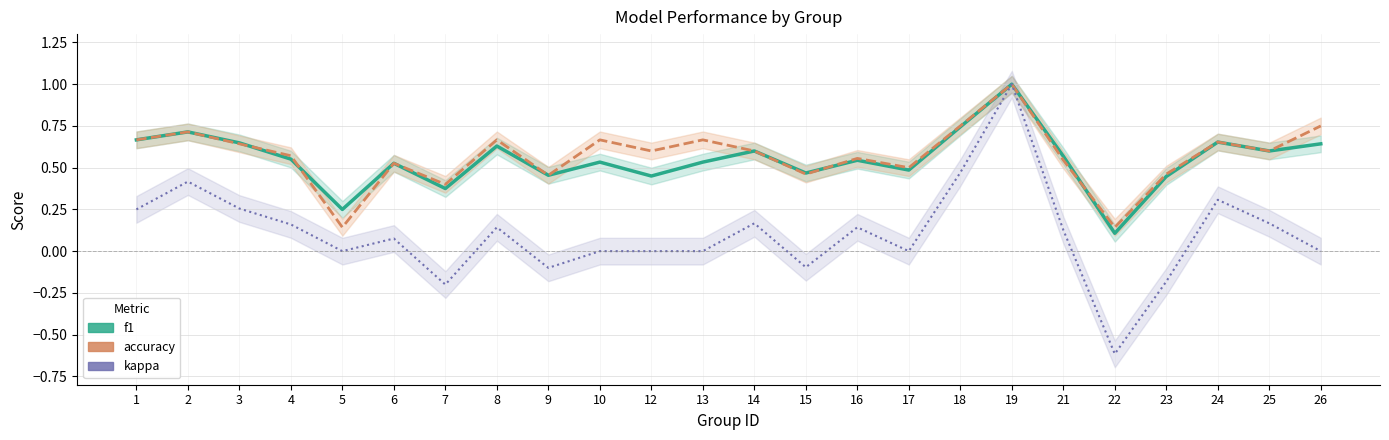

What is the sum of the f1 values at 17 and 3?

1.1